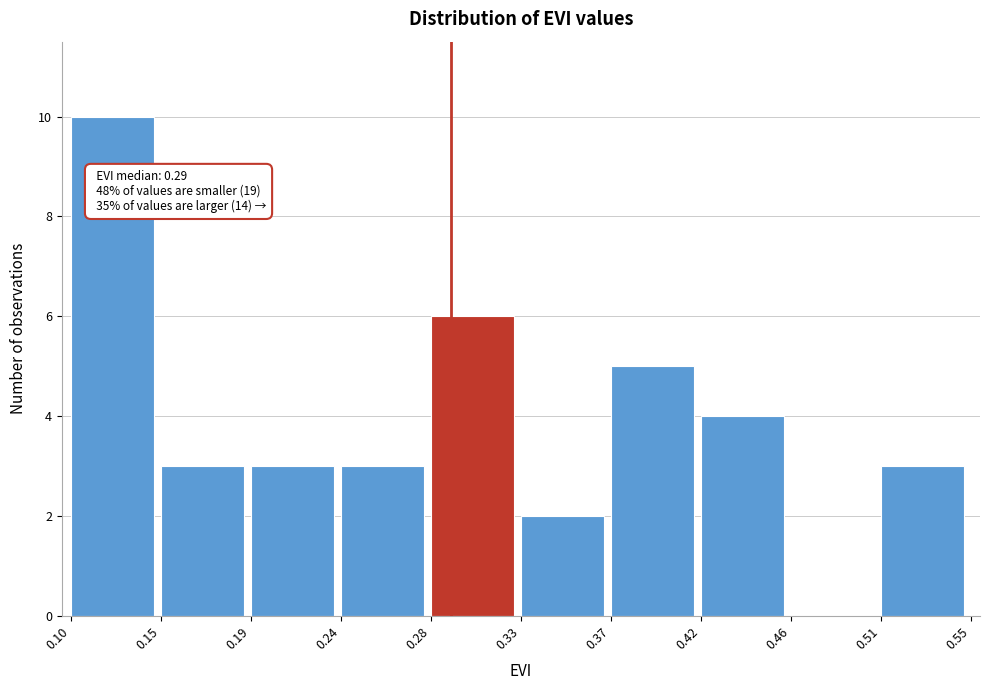

Reading left to right, list all the values displayed in this chart.

0.10=10	0.15=3	0.19=3	0.24=3	0.28=6	0.33=2	0.37=5	0.42=4	0.46=0	0.51=3